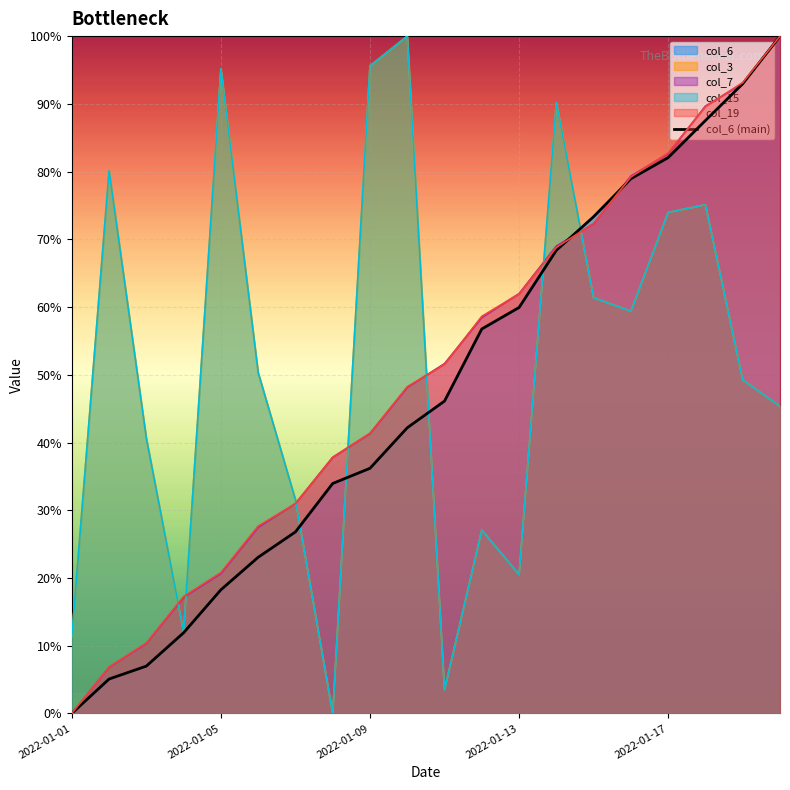

Which category has the highest value across all series?

19